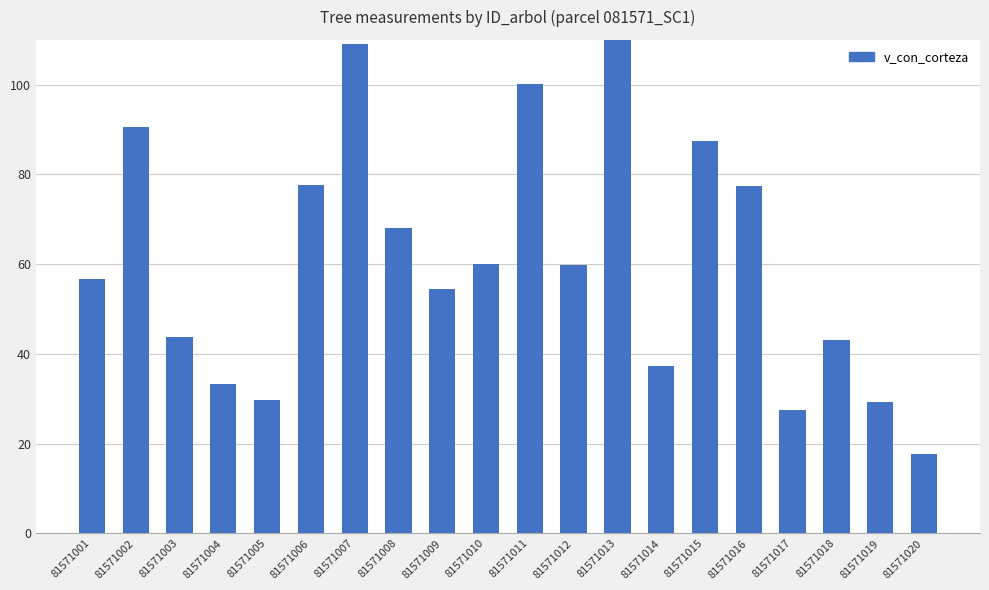

At which label does the data first exceed 59?

81571002